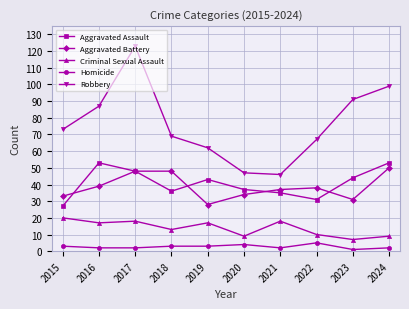

The value of Aggravated Assault at 2018 is 58. True or false?

False